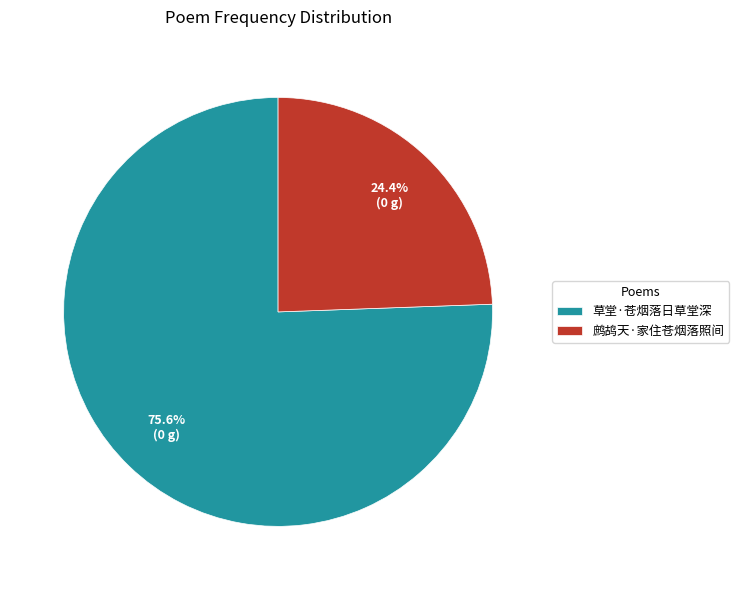

Between 鹧鸪天·家住苍烟落照间 and 草堂·苍烟落日草堂深, which is larger?

草堂·苍烟落日草堂深